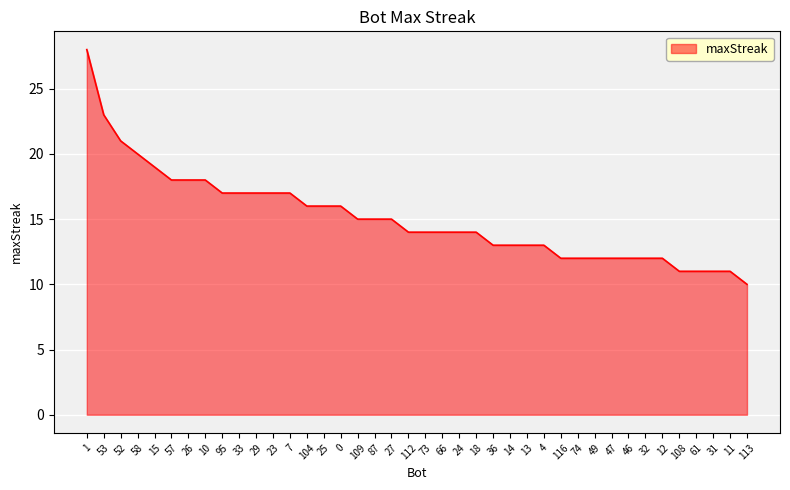

What position from the left is 47?

32